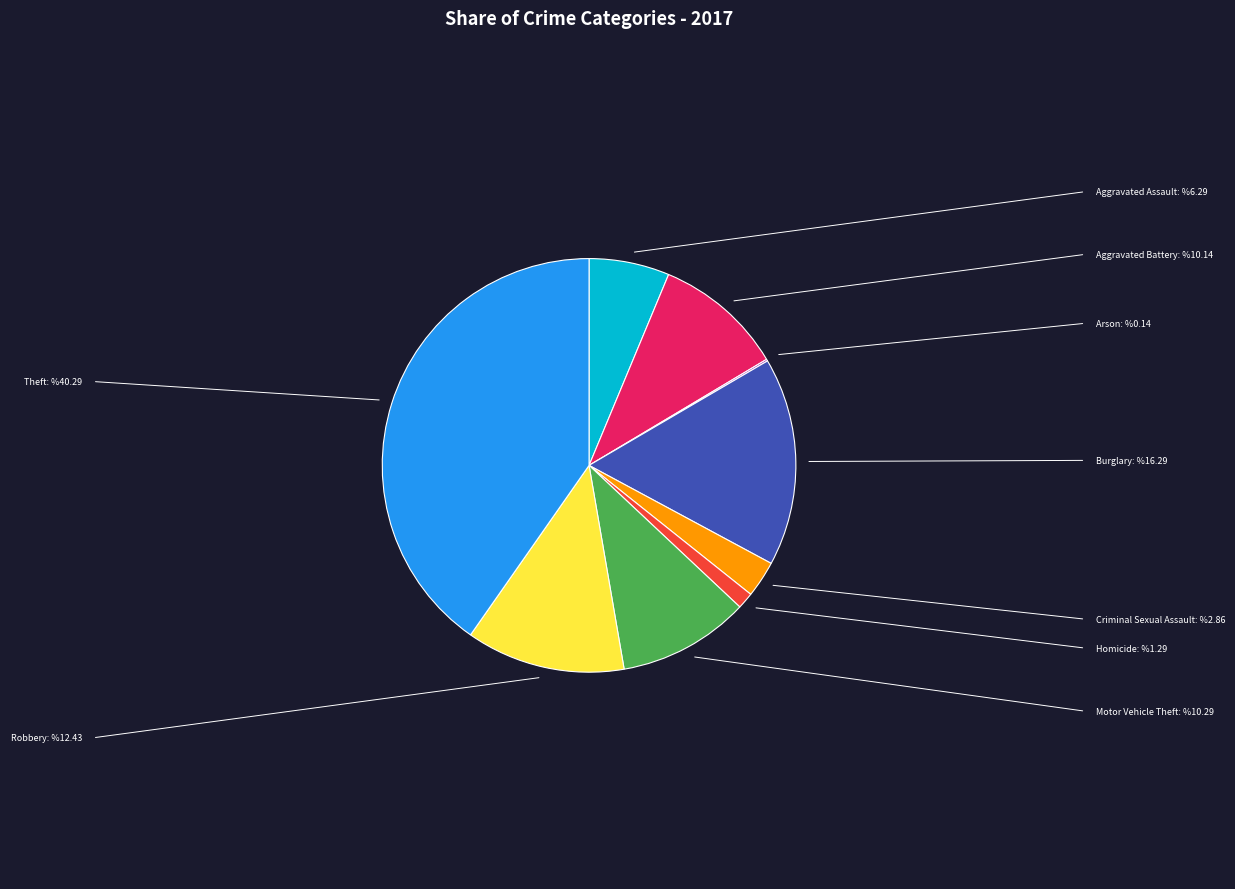

Which slice is the largest?

Theft